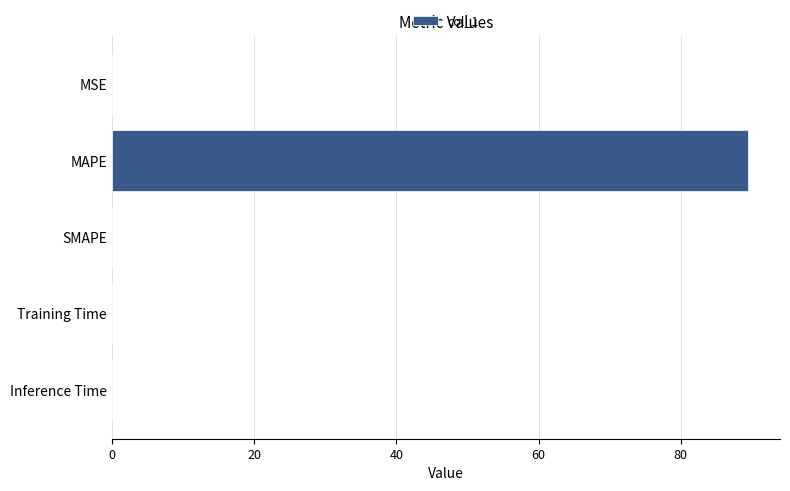

True or false: the data shows 0.0 at Training Time.

True